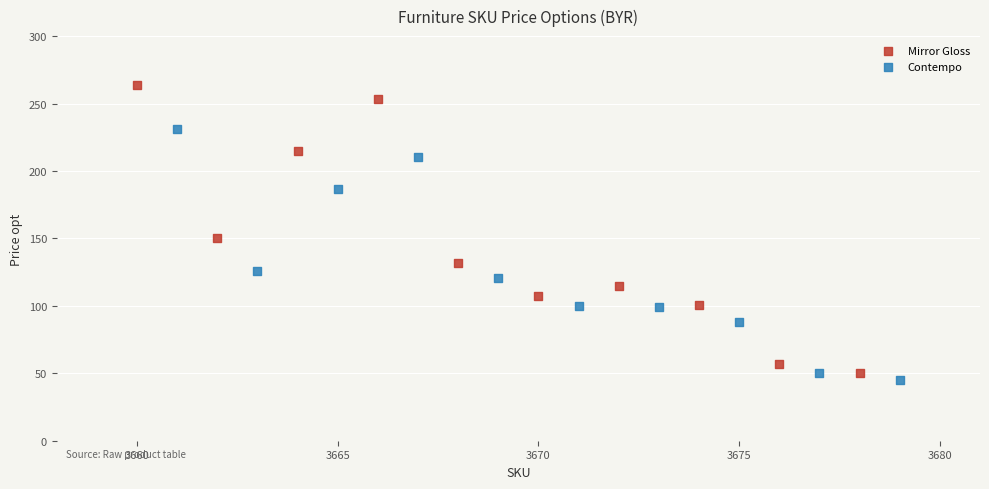

Which series has the largest Y range (max minus min)?

Mirror Gloss